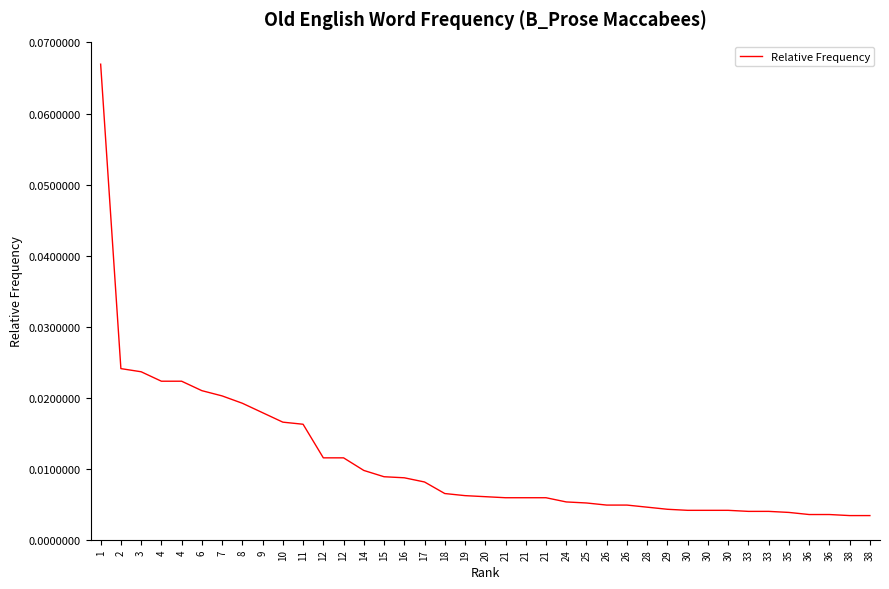

Does the chart have visible grid lines?

No